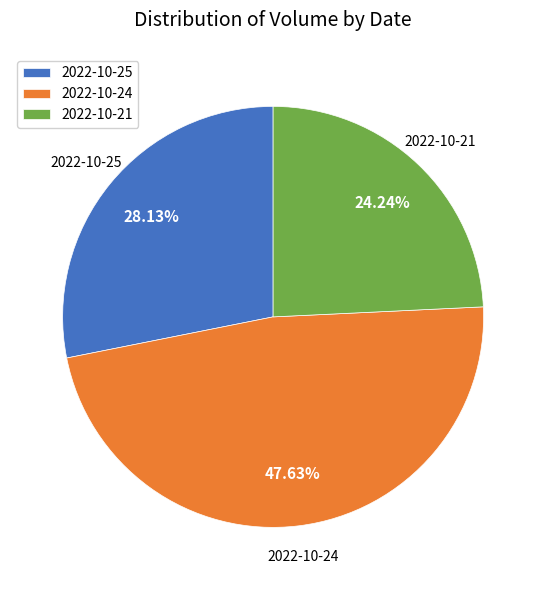

To the nearest percent, what percentage of the pie is 2022-10-21?

24%